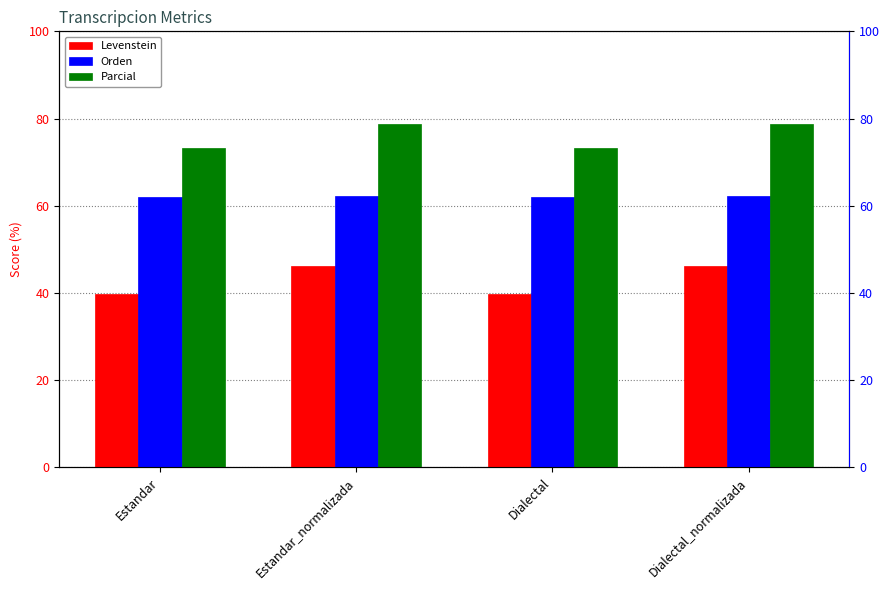

What is the value of the Orden bar at the 4th from the left?

62.2